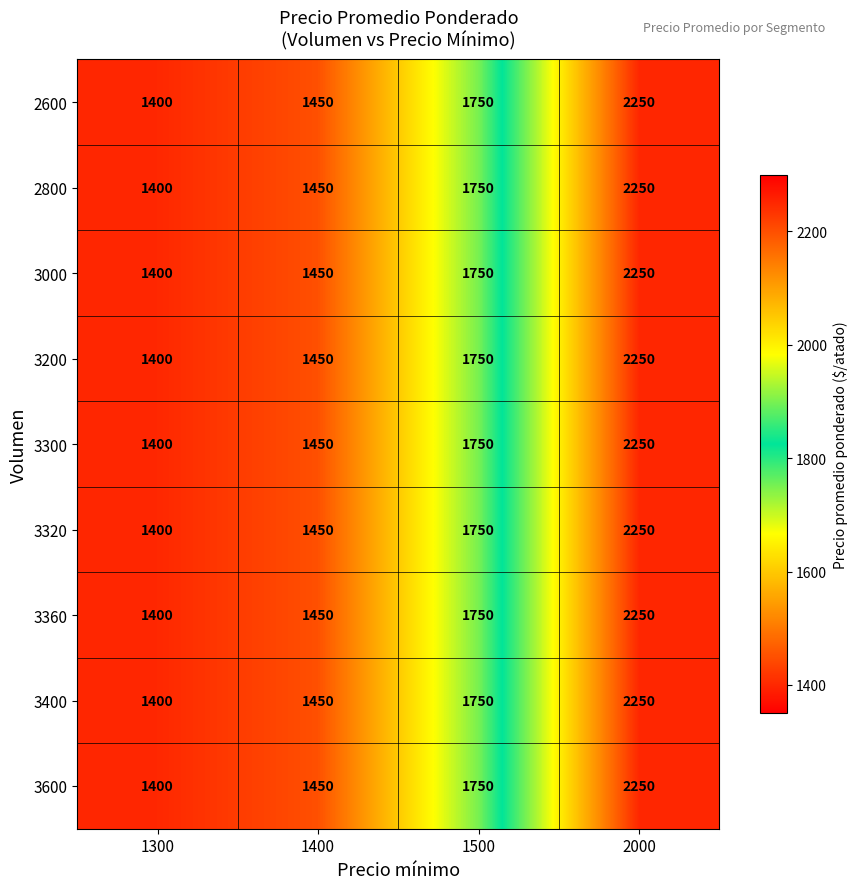

What is the difference between the maximum and minimum values in the 3360 series?

850